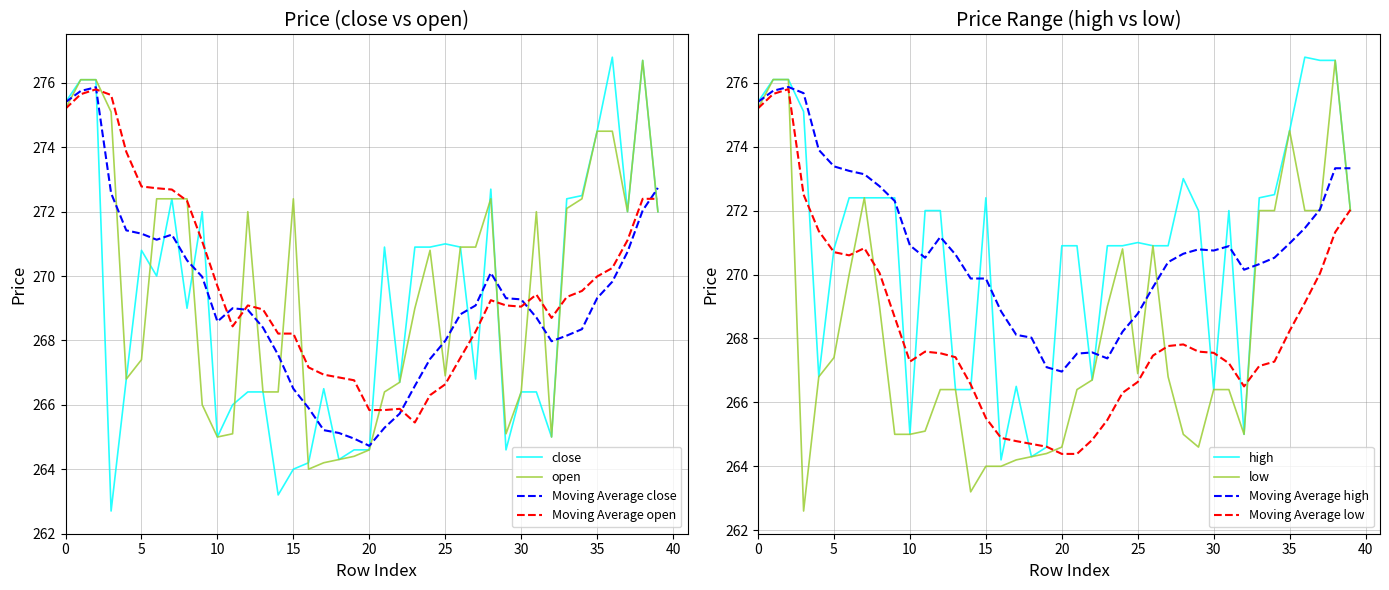

What is the label of the 32nd point from the right?

8